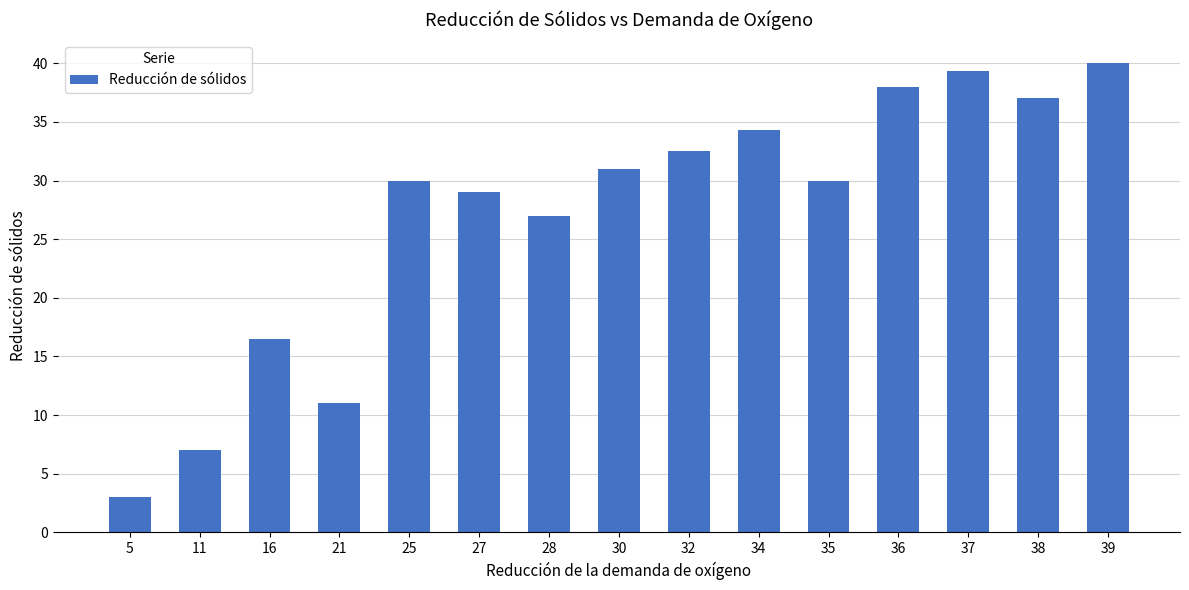

Approximately how many times larger is the value at 11 compared to 38?

0.2